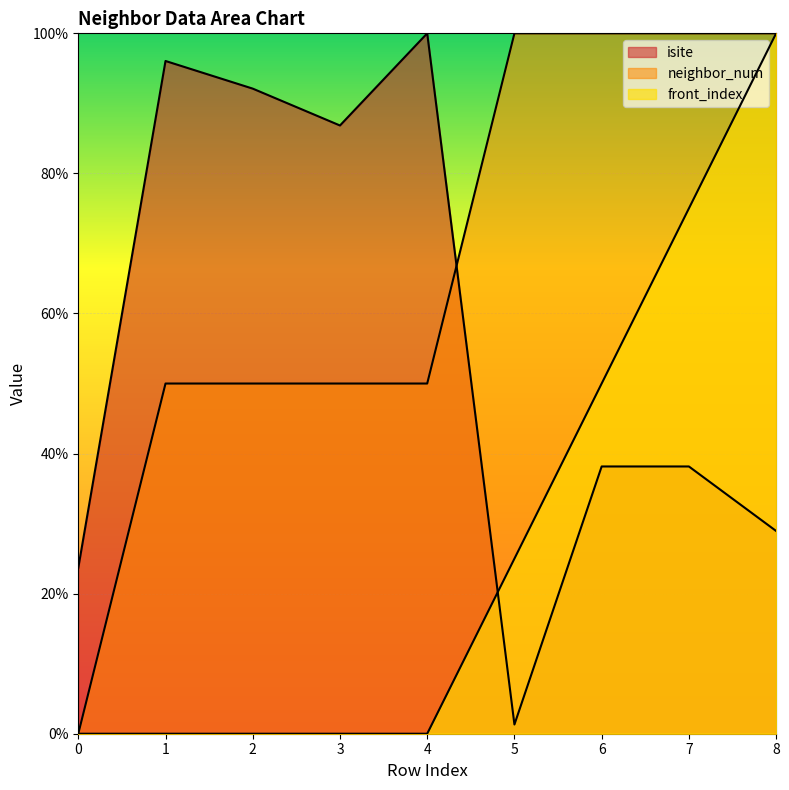

At 6, list the series in order from largest to smallest.

neighbor_num, front_index, isite